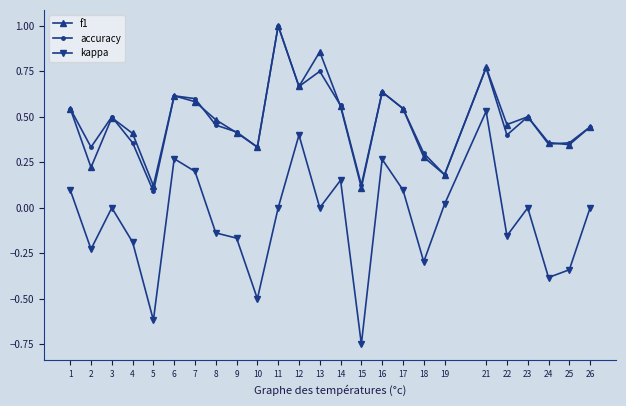

In accuracy, how many points are lower than both neighbors (excluding endpoints)?

8